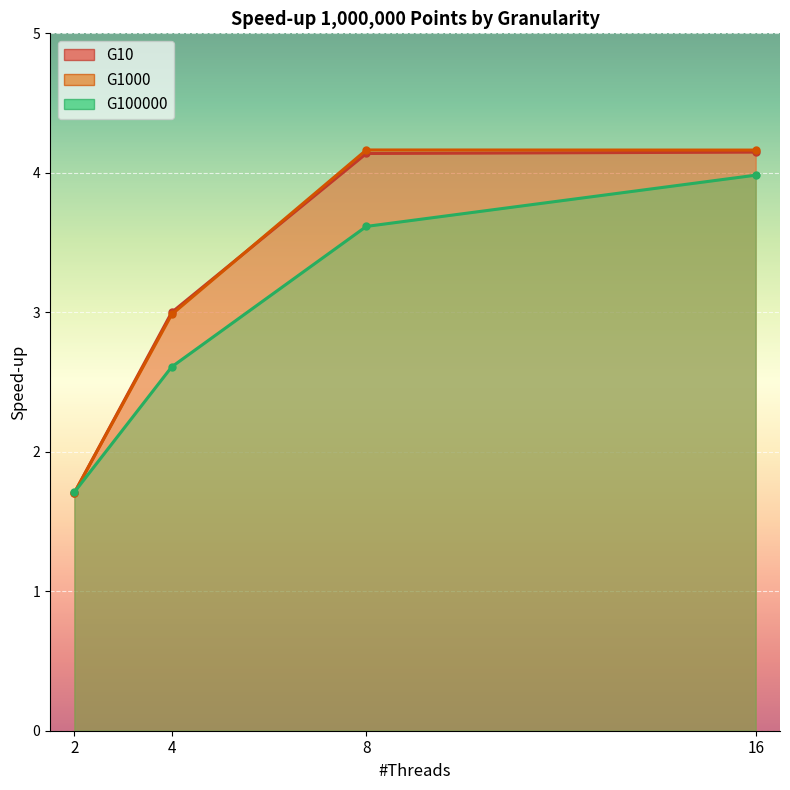

Between 4 and 2, which is larger?

4